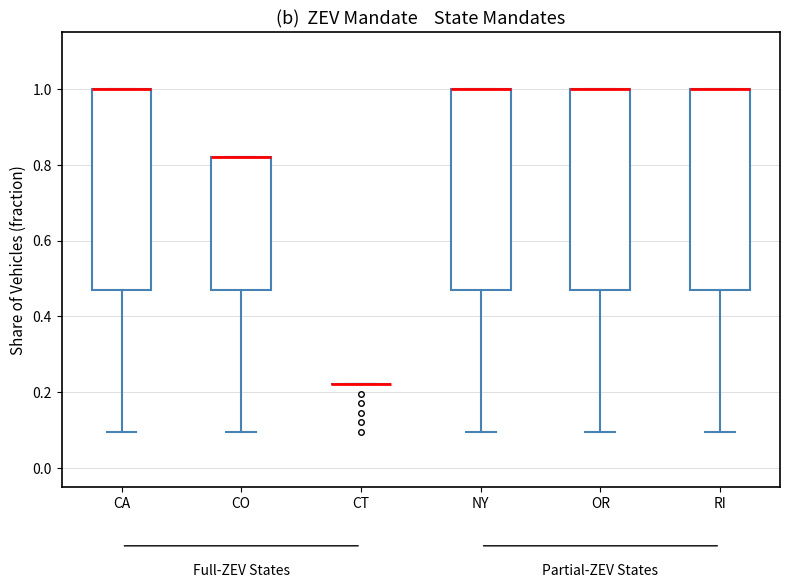

Where is the upper edge of the box for NY on the y-axis? The values are not printed on the chart, so give them approximately, as read against the axis.

1.00